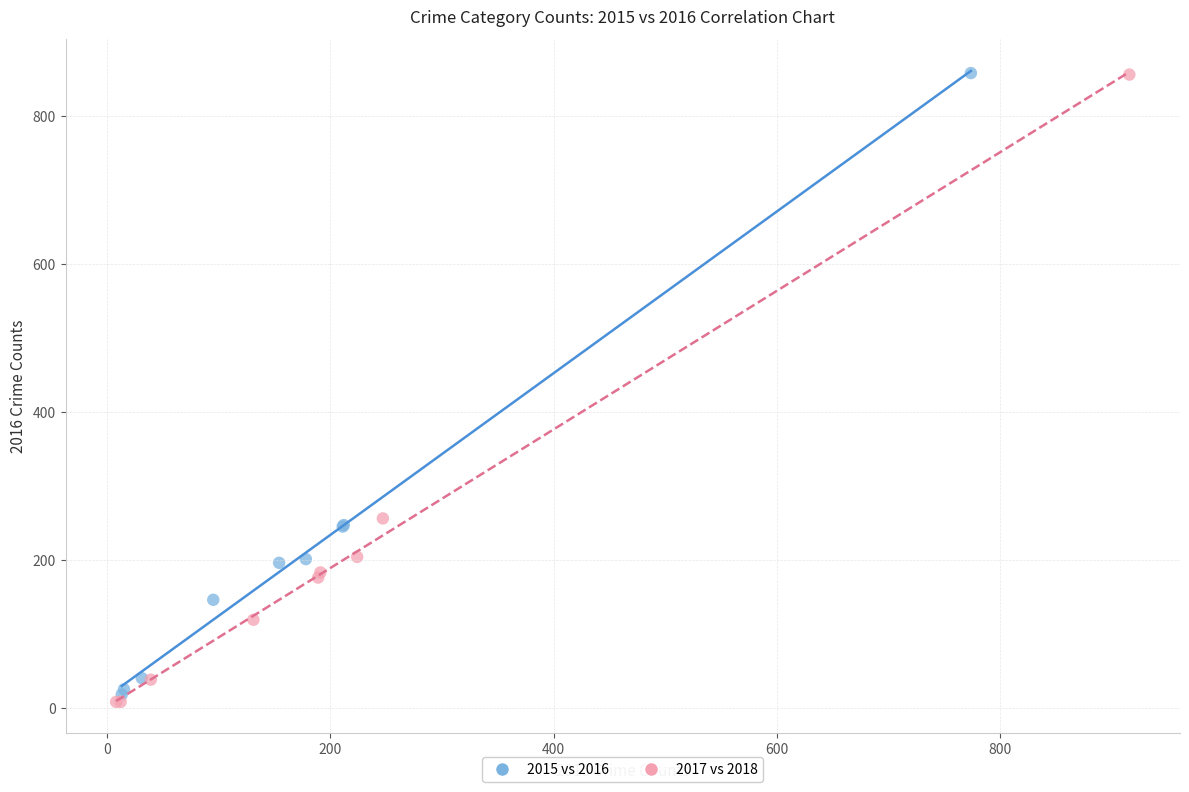

Which series has the largest Y range (max minus min)?

2017 vs 2018